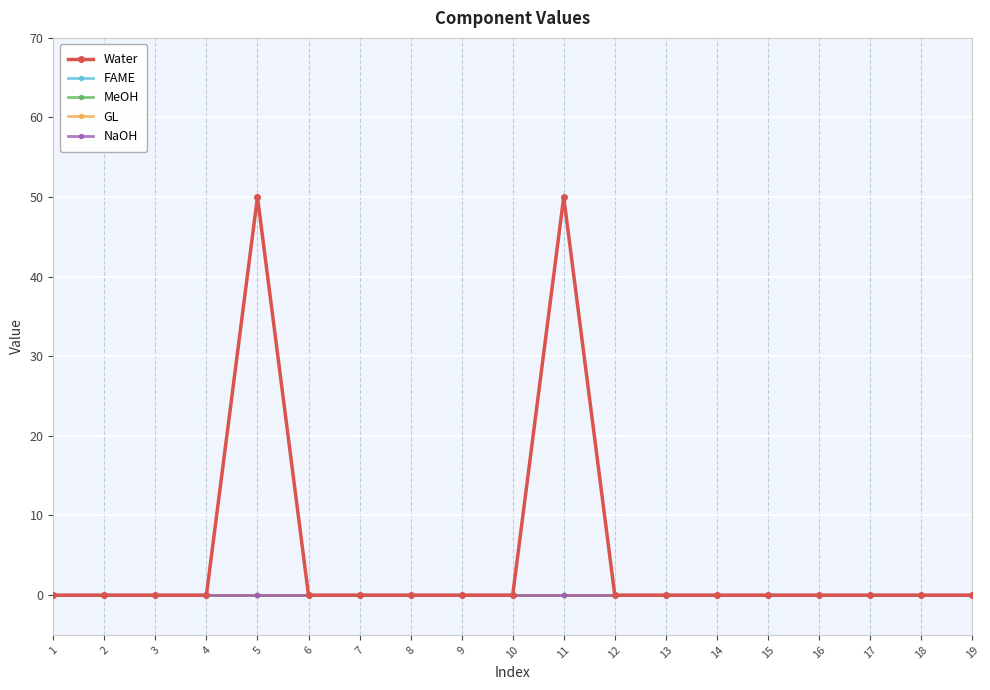

Does the chart display data point markers on the line(s)?

Yes